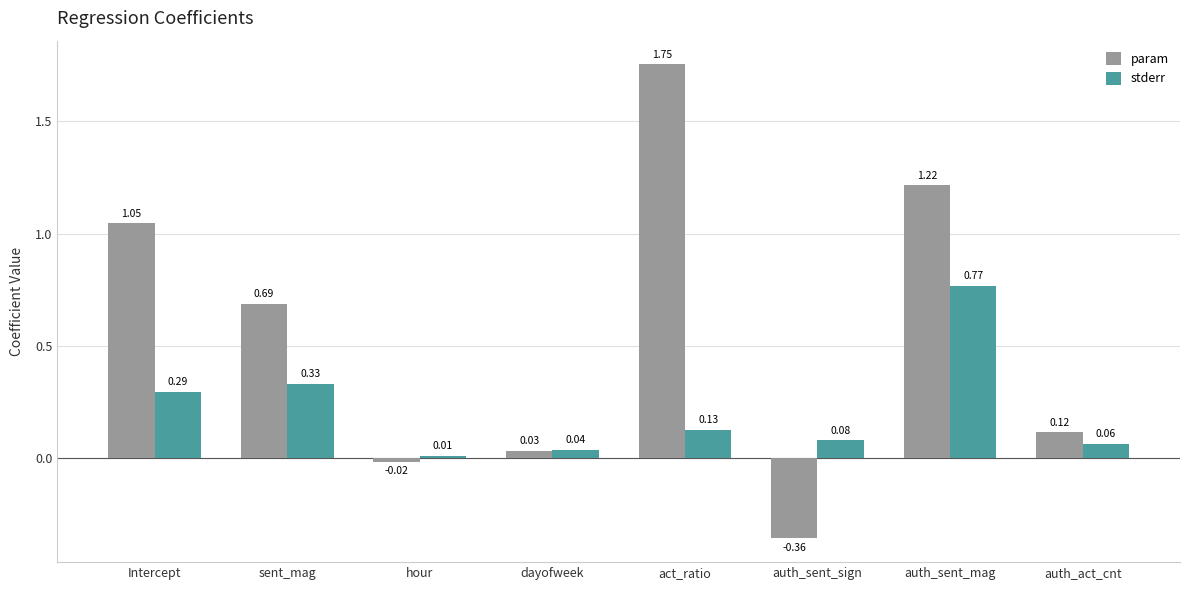

At which label does param first exceed 0?

Intercept